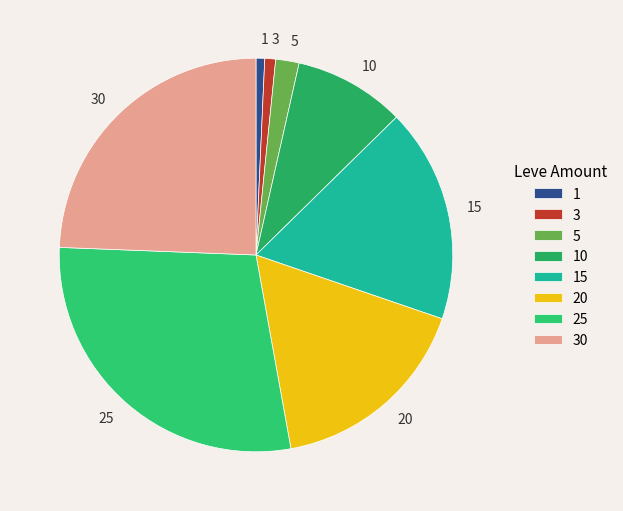

How many slices are in this pie chart?

8